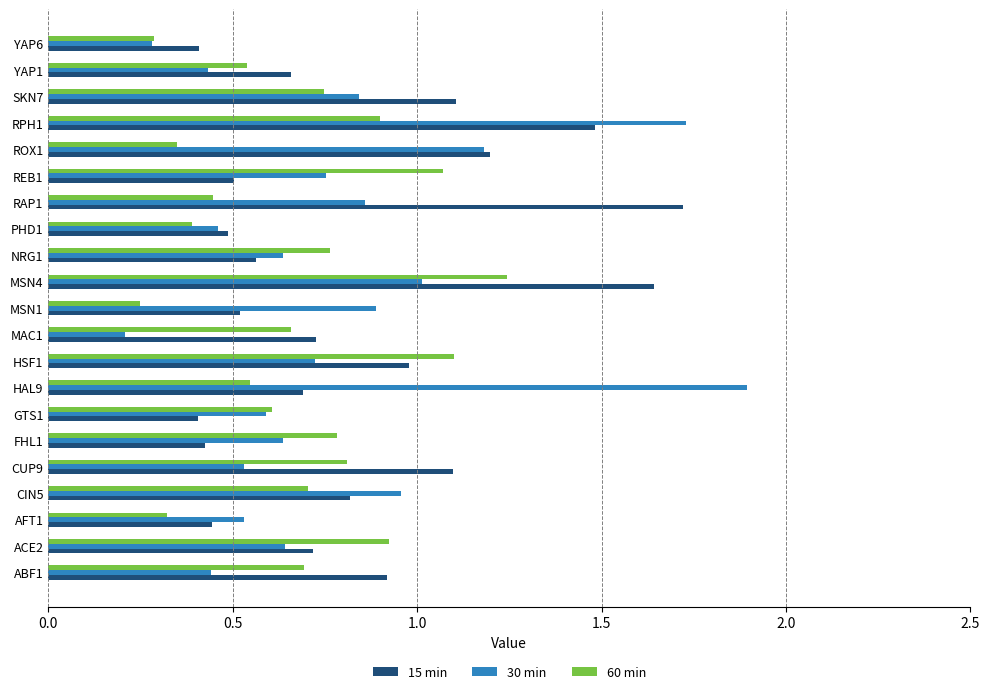

What is the maximum value shown in the chart?

1.9